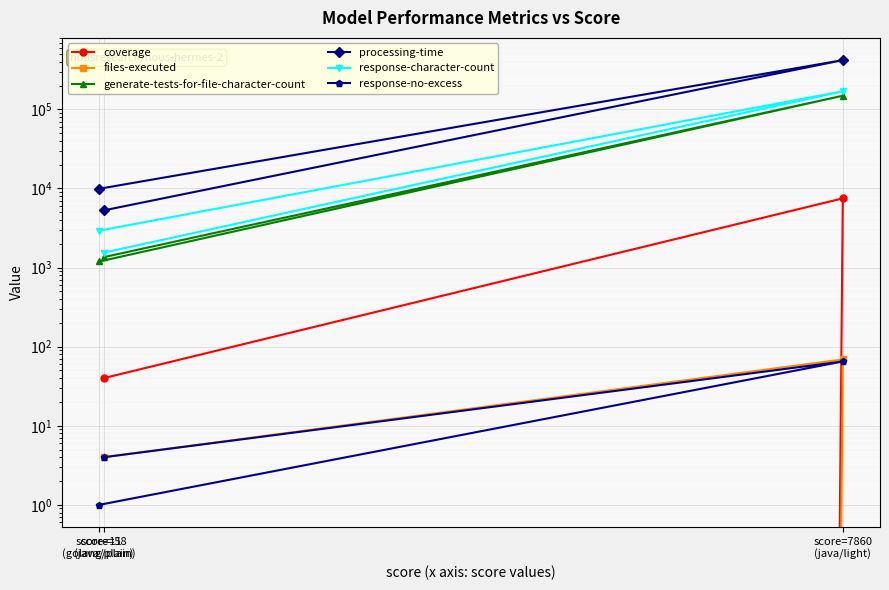

True or false: response-character-count has a value of 169238 at score=7860
(java/light).

True